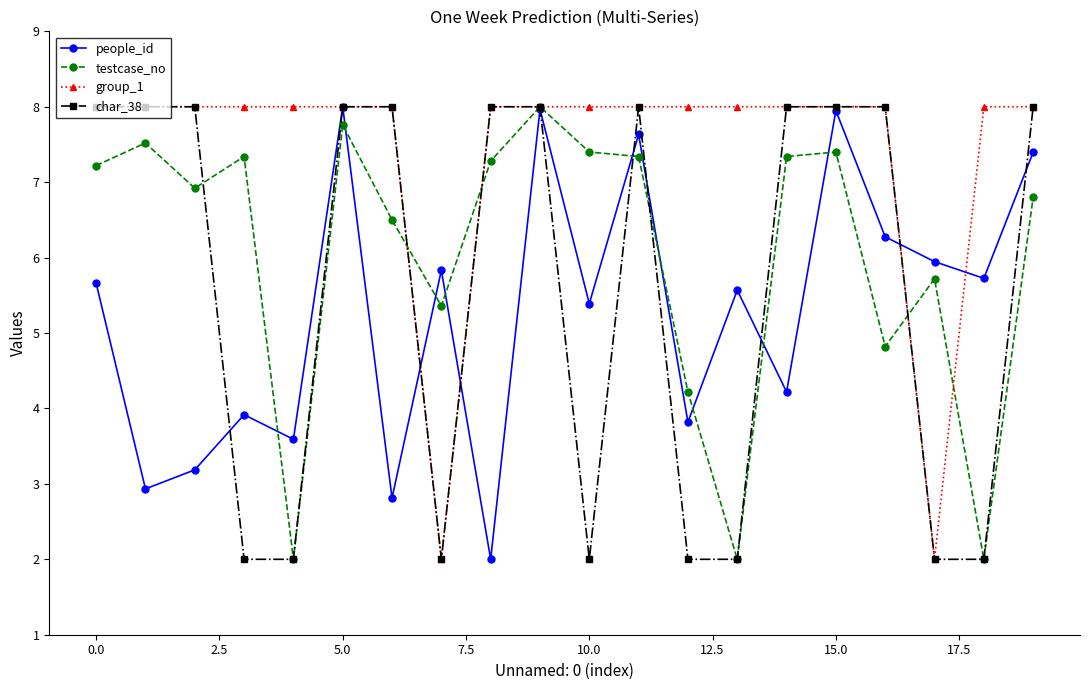

How many interior local valleys does the people_id series have?

8